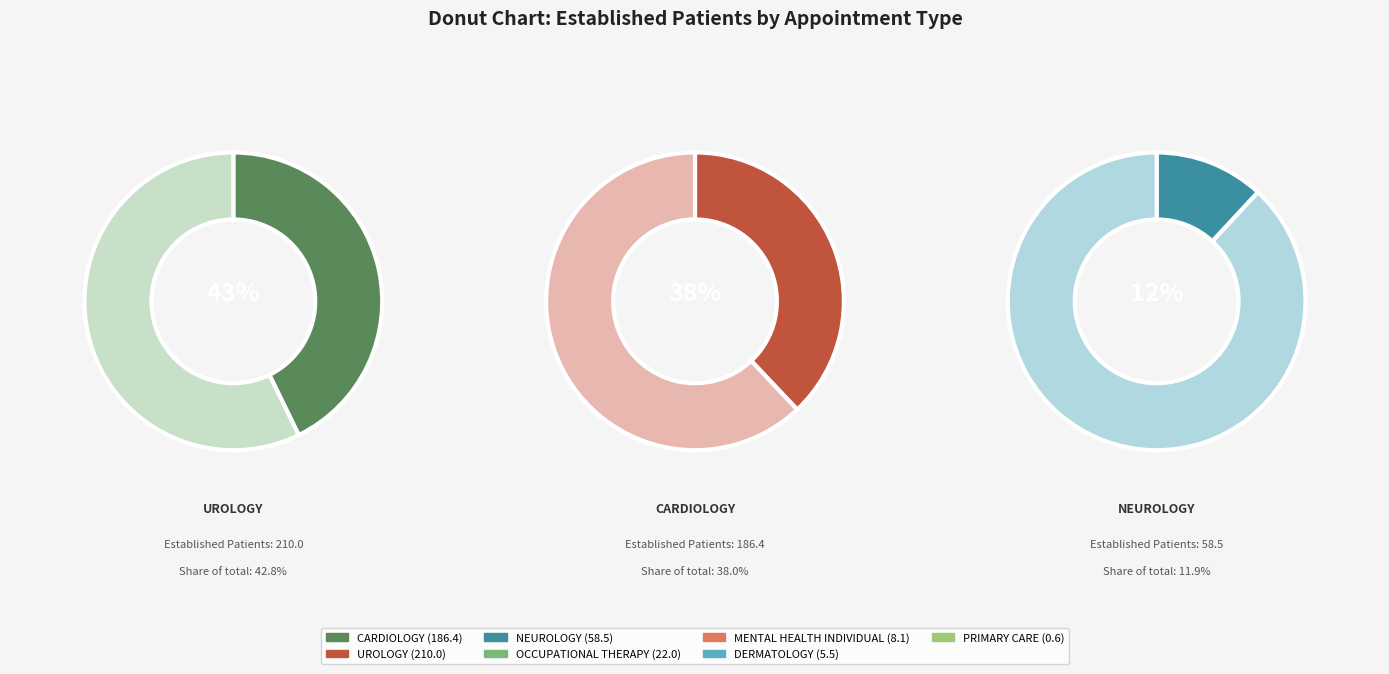

Which has a higher value, NEUROLOGY or OCCUPATIONAL THERAPY?

NEUROLOGY